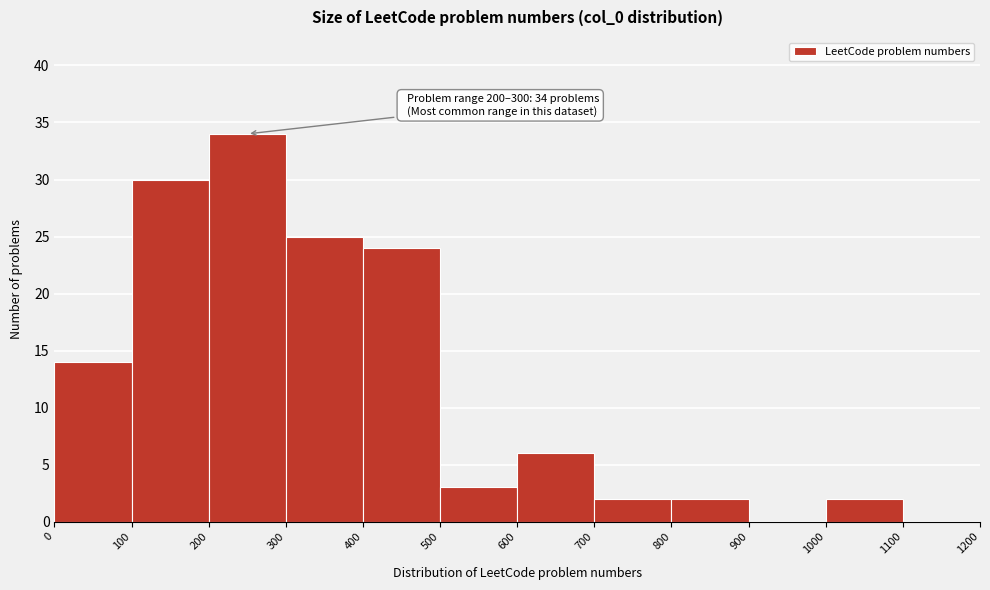

Which range on the x-axis has the tallest bar?

200 to 300